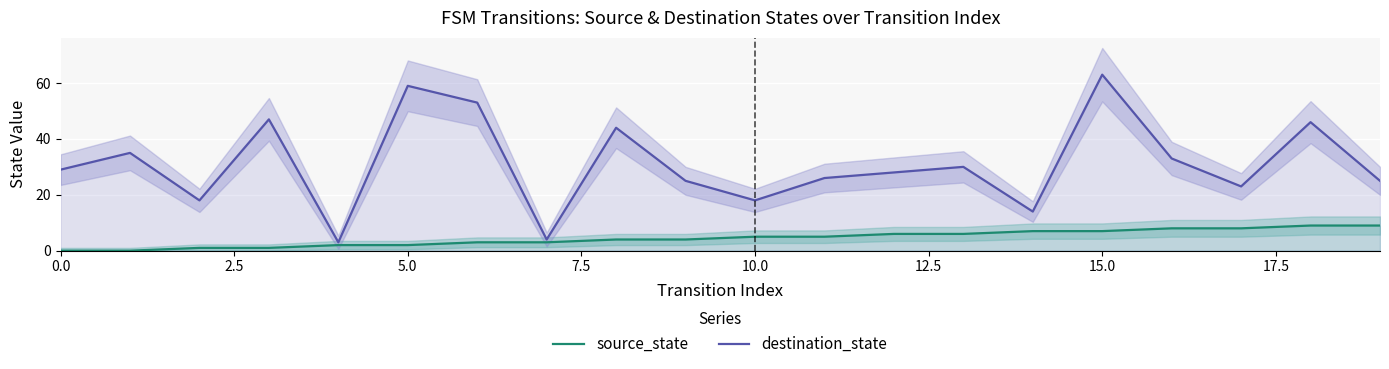

List the series in order of their overall mean, lowest first.

source_state, destination_state